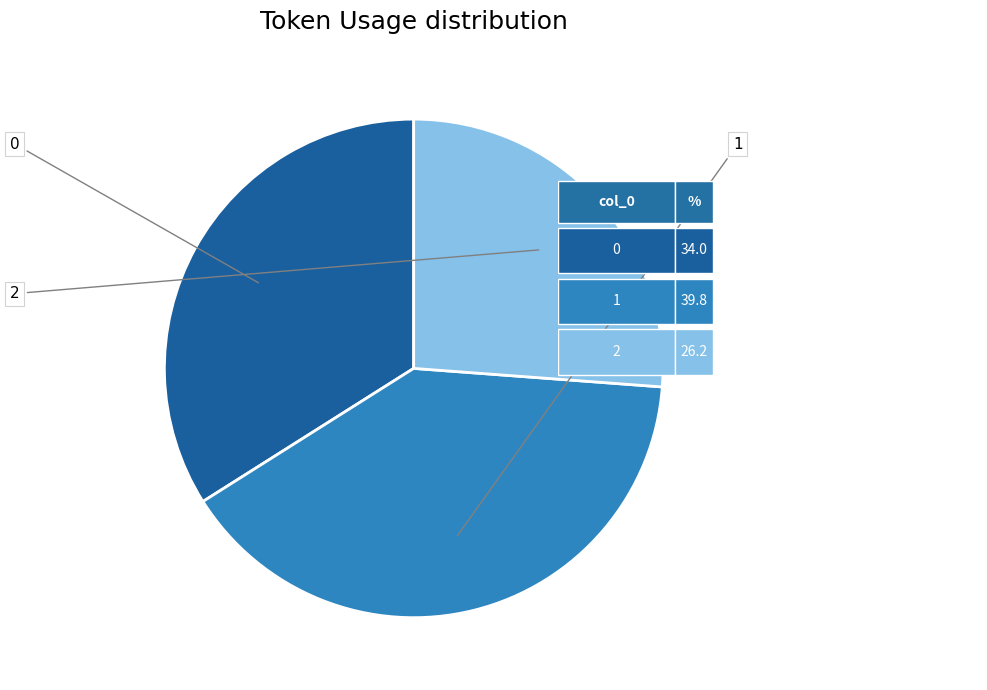

Rank the categories by value from highest to lowest.

1, 0, 2